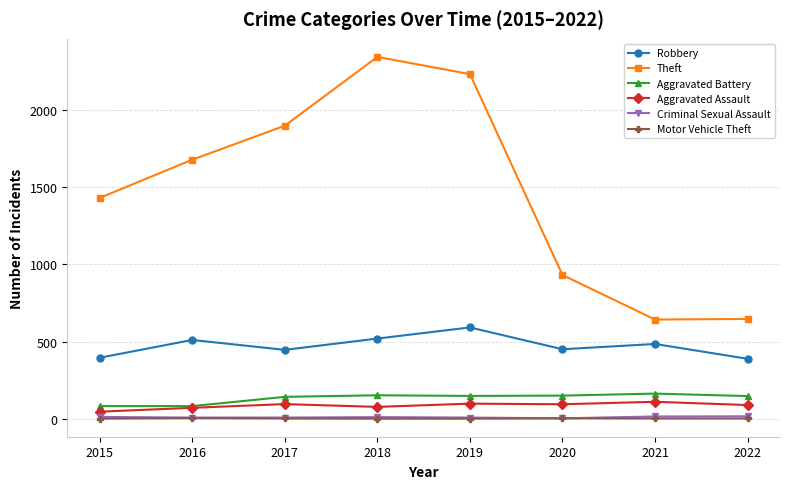

What is the total value across all series at 2019?

3076